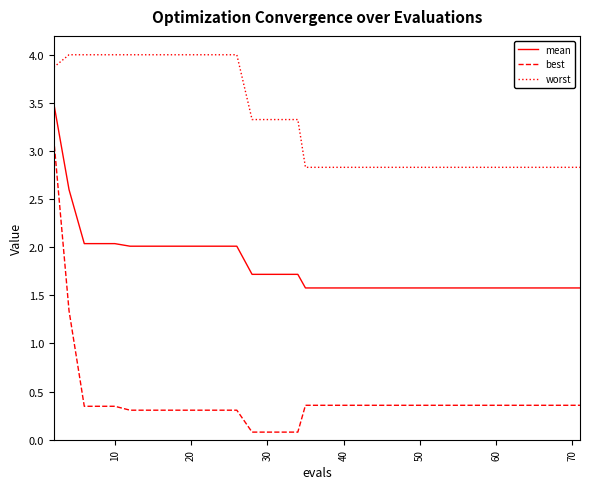

What is the minimum value for best?

0.1